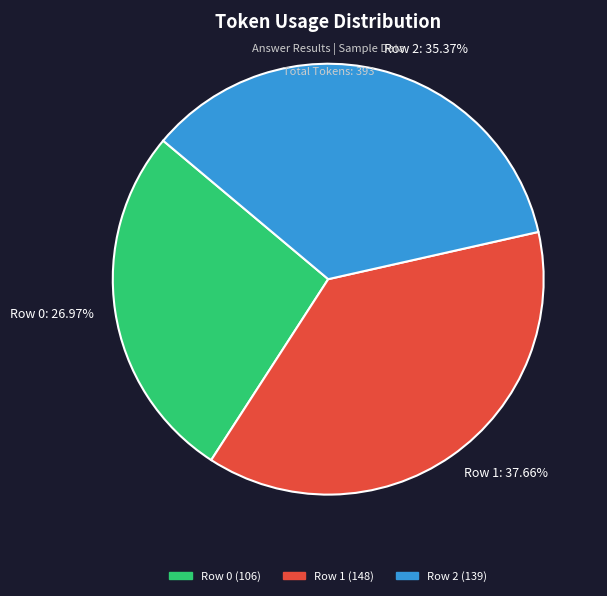

Does any single category account for the majority?

No